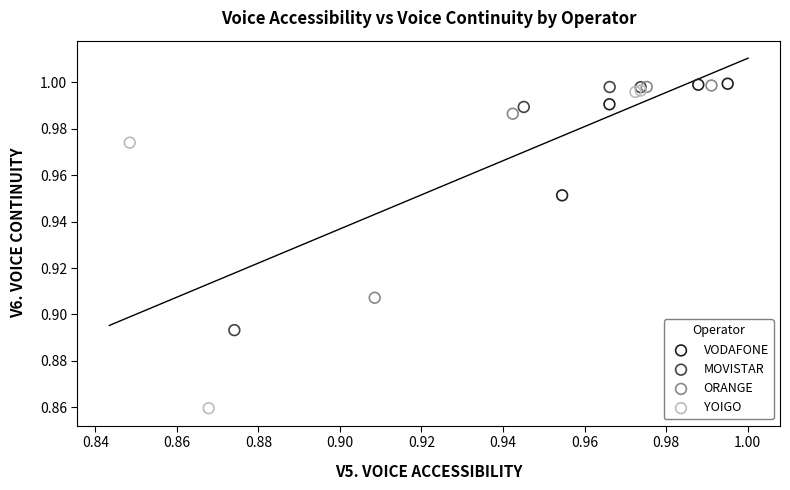

Which series has the largest Y range (max minus min)?

YOIGO